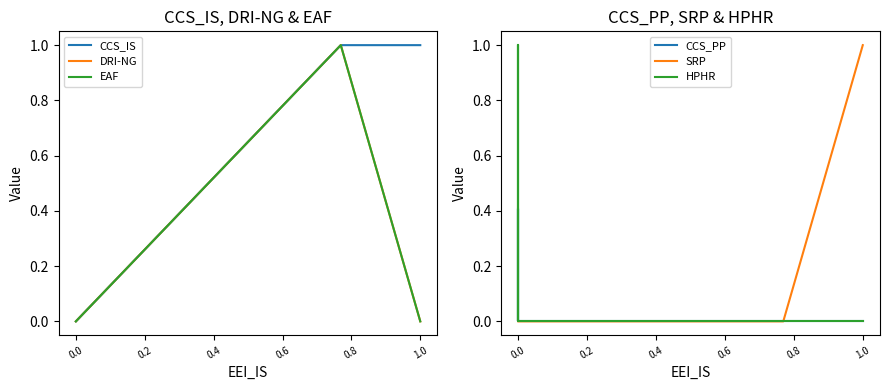

True or false: EAF and CCS_PP cross at least once.

False